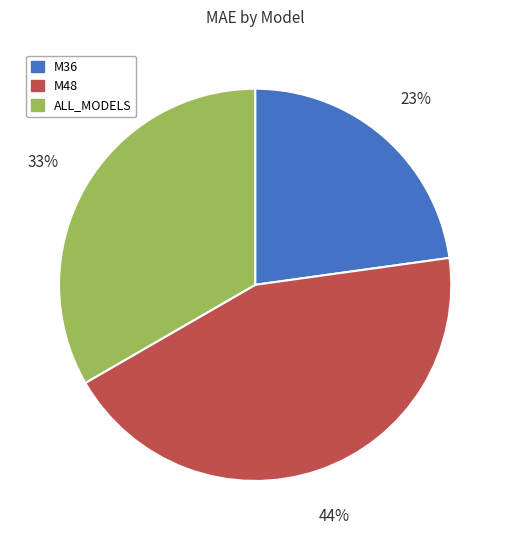

To the nearest percent, what is the combined percentage of M36 and ALL_MODELS?

56%